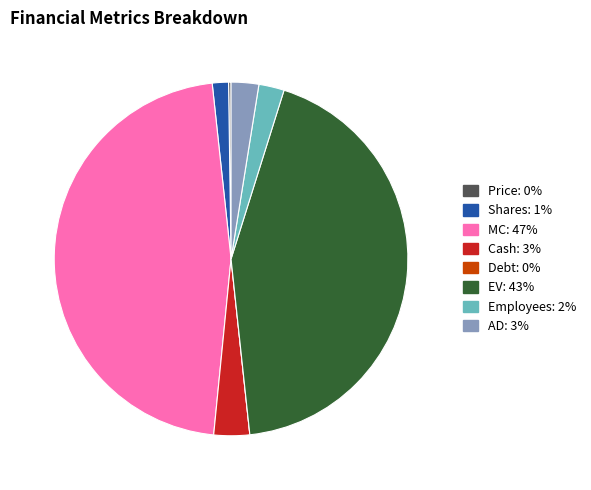

The Shares slice represents 7% of the pie. True or false?

False